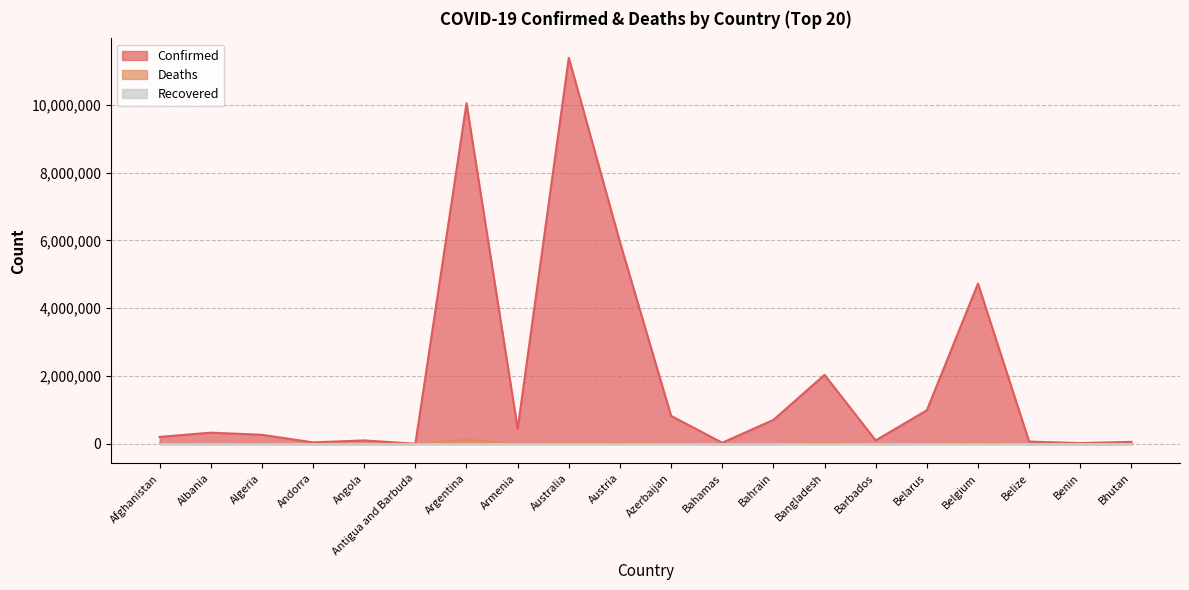

Is the value of Deaths at Barbados greater than the value of Confirmed at Bangladesh?

No